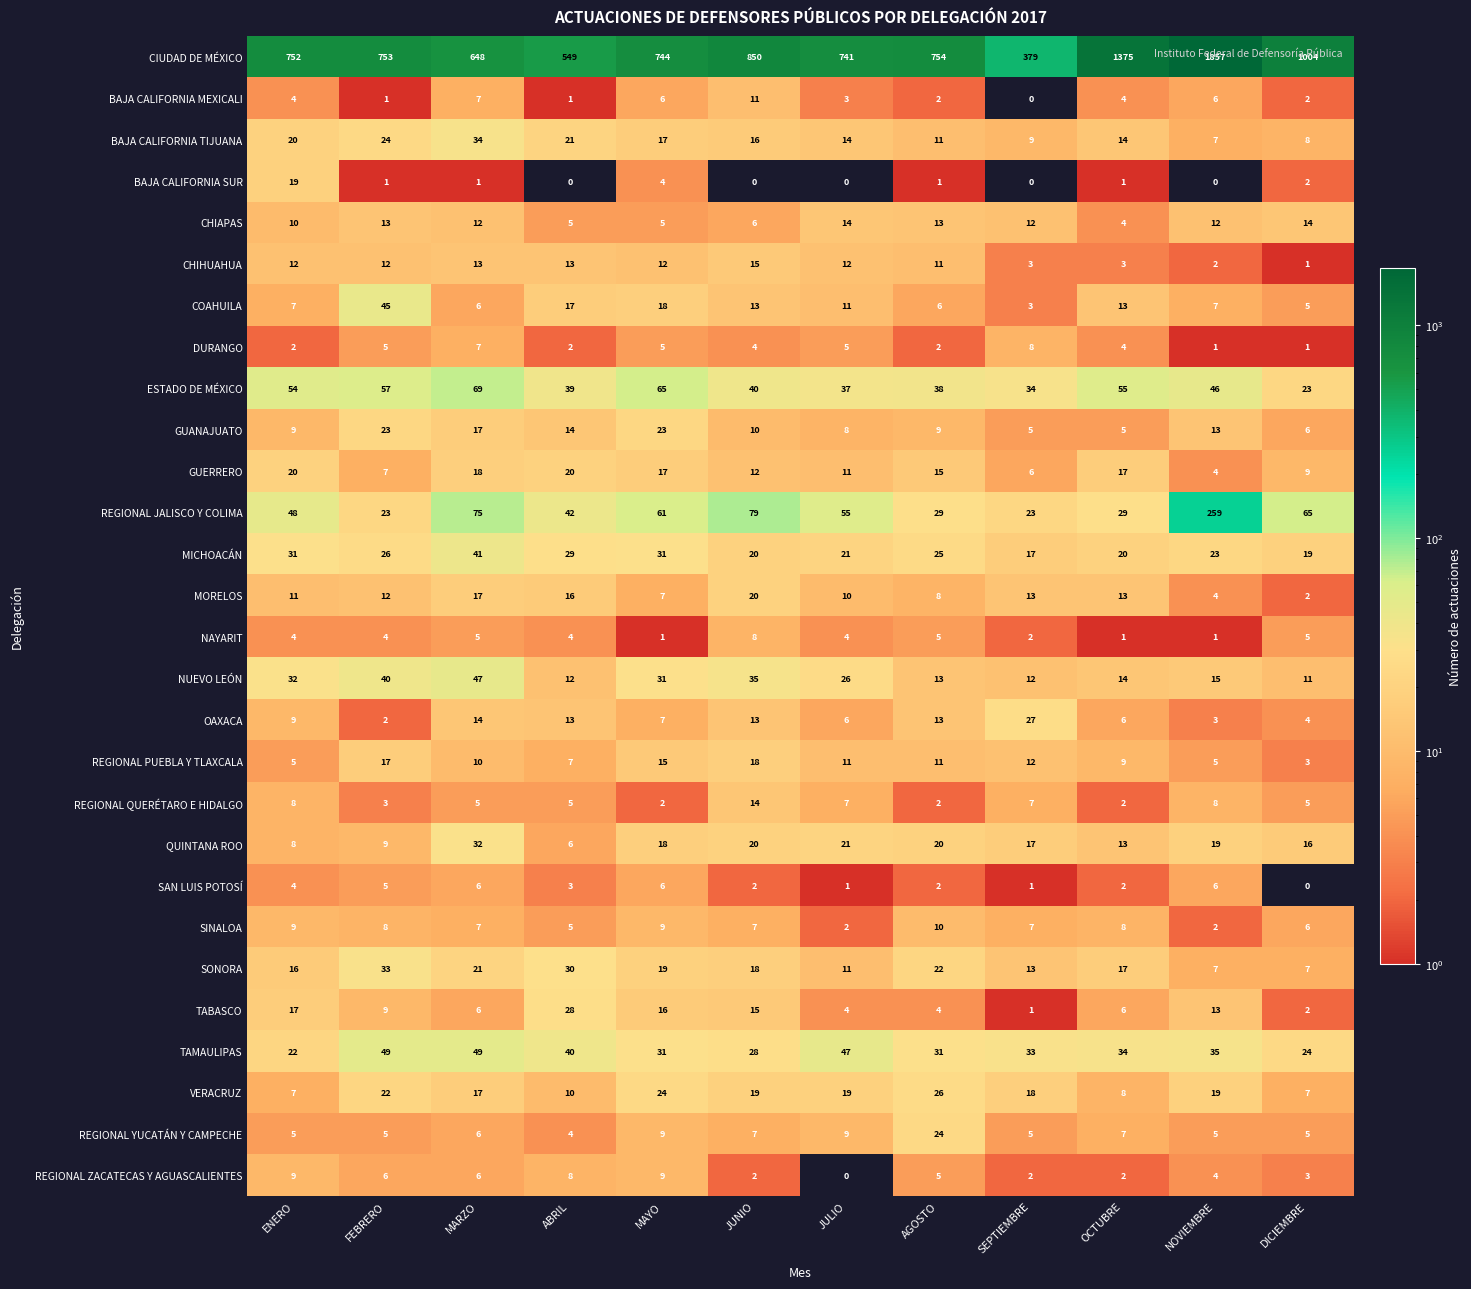

The value of REGIONAL YUCATÁN Y CAMPECHE at MAYO is 6. True or false?

False